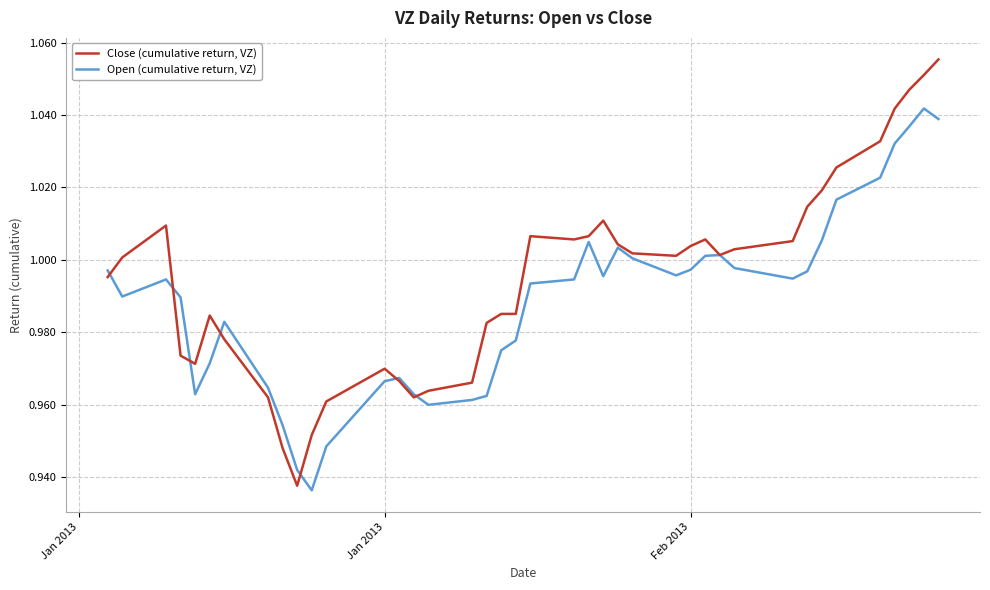

Which series has the largest total across all categories?

Close (cumulative return, VZ)